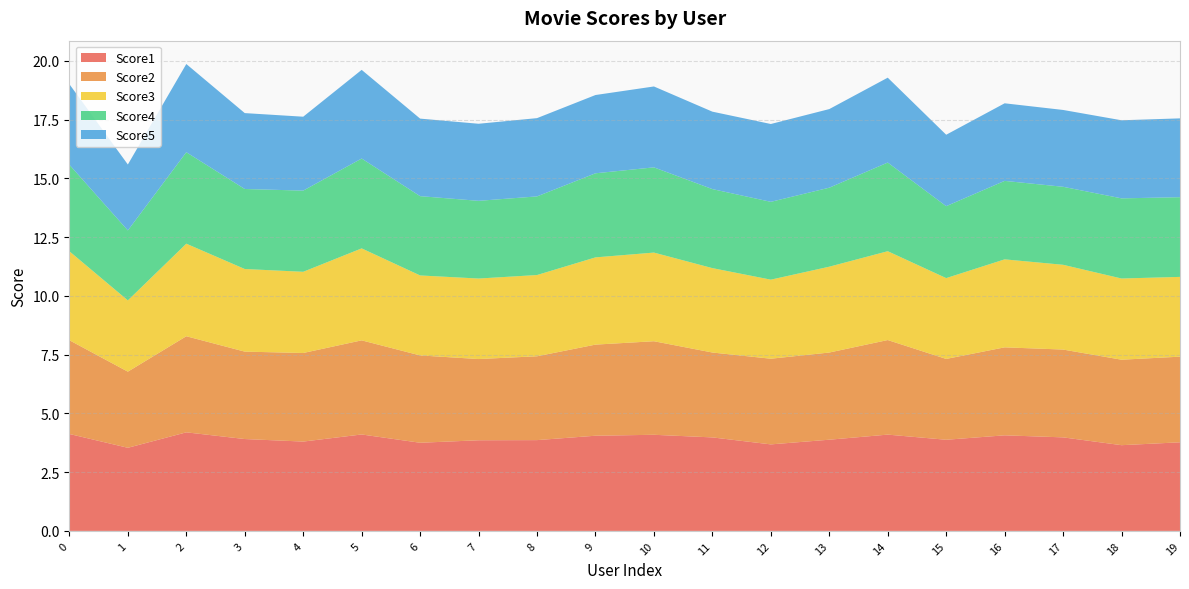

Reading right to left, extract all data points from this chart.

Score1: 3.8	3.6	4.0	4.1	3.9	4.1	3.9	3.7	4.0	4.1	4.0	3.9	3.9	3.8	4.1	3.8	3.9	4.2	3.5	4.1
Score2: 3.6	3.6	3.7	3.7	3.4	4.0	3.7	3.6	3.6	4.0	3.9	3.6	3.5	3.7	4.0	3.8	3.7	4.1	3.2	4.0
Score3: 3.4	3.5	3.6	3.7	3.4	3.8	3.7	3.4	3.6	3.8	3.7	3.5	3.4	3.4	3.9	3.5	3.5	3.9	3.0	3.8
Score4: 3.4	3.4	3.3	3.3	3.1	3.8	3.4	3.3	3.4	3.6	3.6	3.3	3.3	3.4	3.8	3.5	3.4	3.9	3.0	3.7
Score5: 3.4	3.3	3.3	3.3	3.0	3.6	3.3	3.3	3.3	3.4	3.3	3.3	3.3	3.3	3.8	3.1	3.2	3.8	2.8	3.4